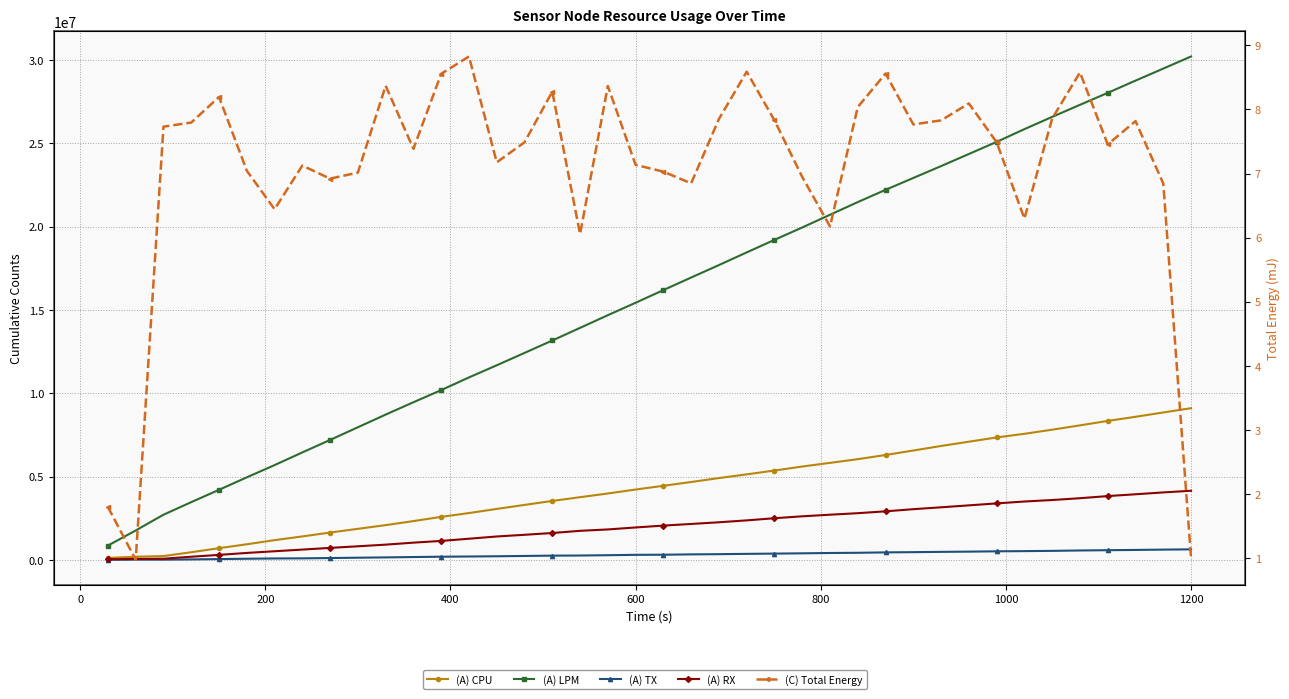

True or false: (A) RX has a value of 2458995.5 at 1200.

False